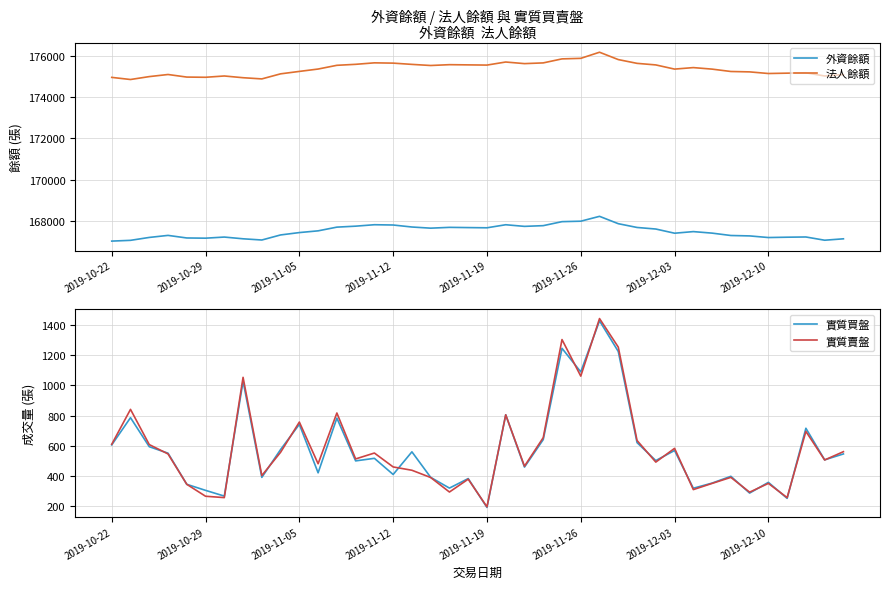

At which label does 實質賣盤 first exceed 514?

2019-10-22